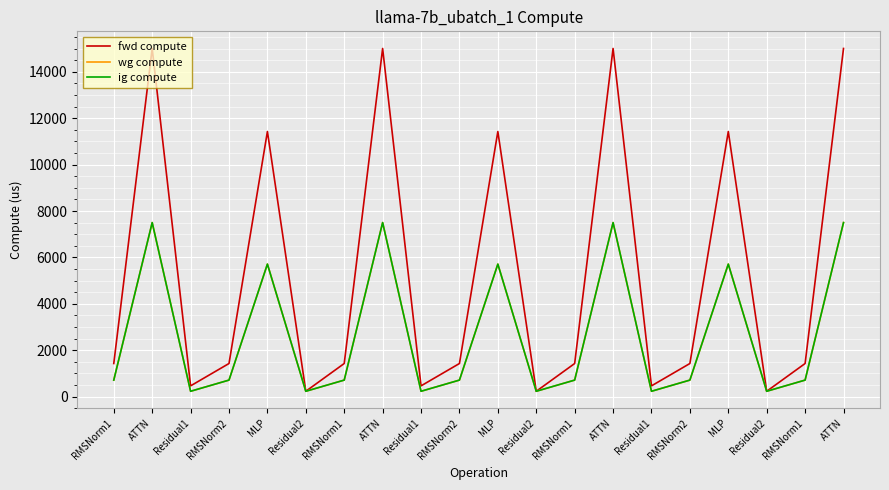

Reading left to right, what are all the values shown in this chart?

fwd compute: 1430.2	15008.3	466.7	1430.2	11428.4	233.3	1430.2	15008.3	466.7	1430.2	11428.4	233.3	1430.2	15008.3	466.7	1430.2	11428.4	233.3	1430.2	15008.3
wg compute: 715.1	7504.1	233.3	715.1	5714.2	233.3	715.1	7504.1	233.3	715.1	5714.2	233.3	715.1	7504.1	233.3	715.1	5714.2	233.3	715.1	7504.1
ig compute: 715.1	7504.1	233.3	715.1	5714.2	233.3	715.1	7504.1	233.3	715.1	5714.2	233.3	715.1	7504.1	233.3	715.1	5714.2	233.3	715.1	7504.1